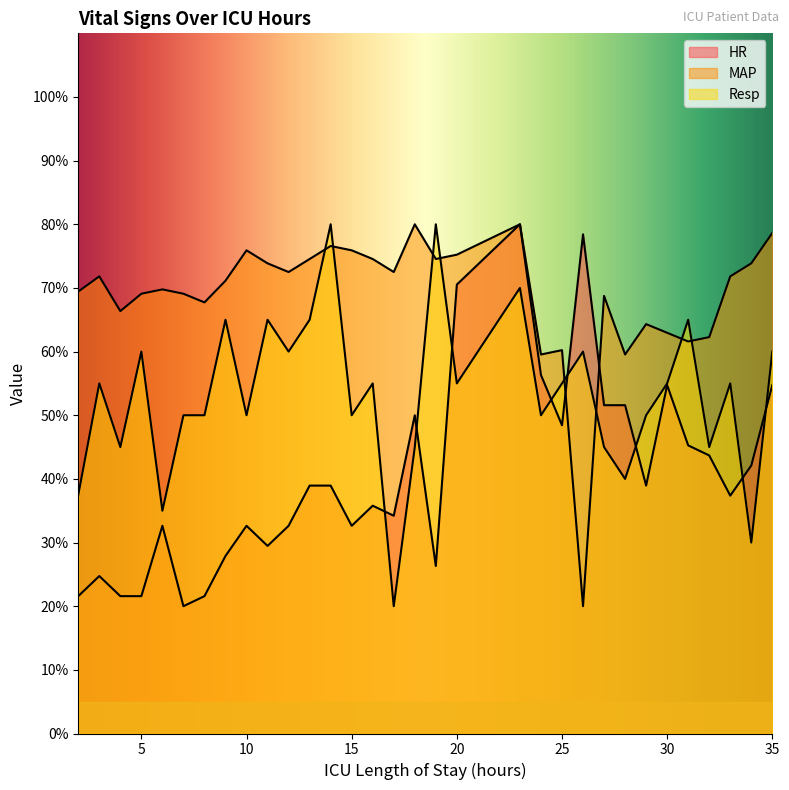

How many times do HR and Resp cross each other?

8